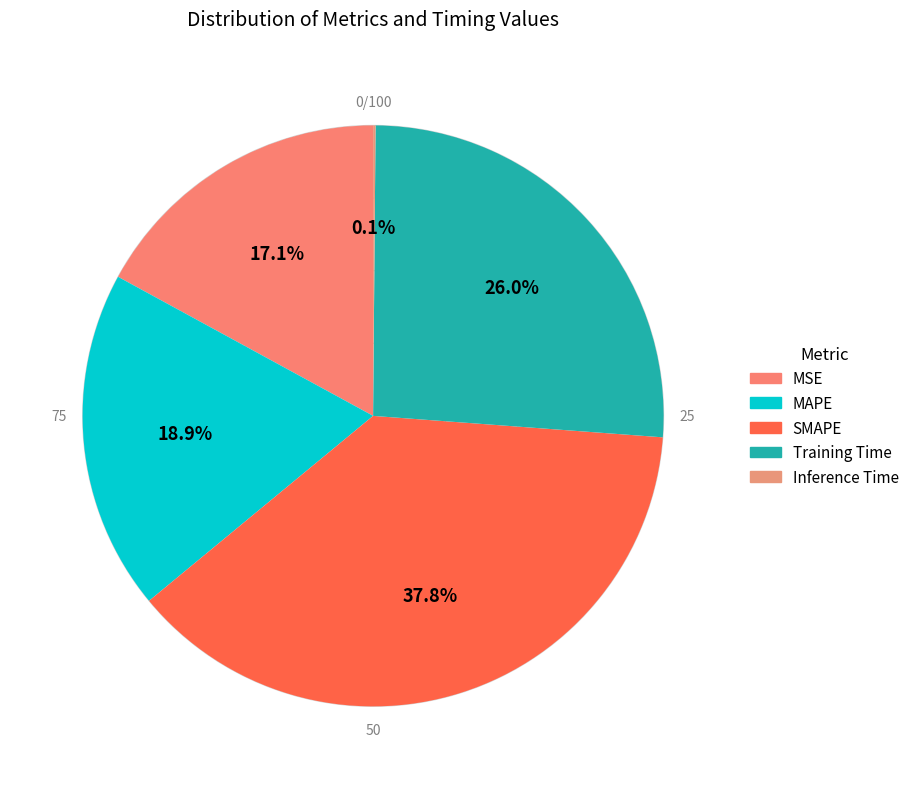

Which category has the biggest portion of the pie?

SMAPE